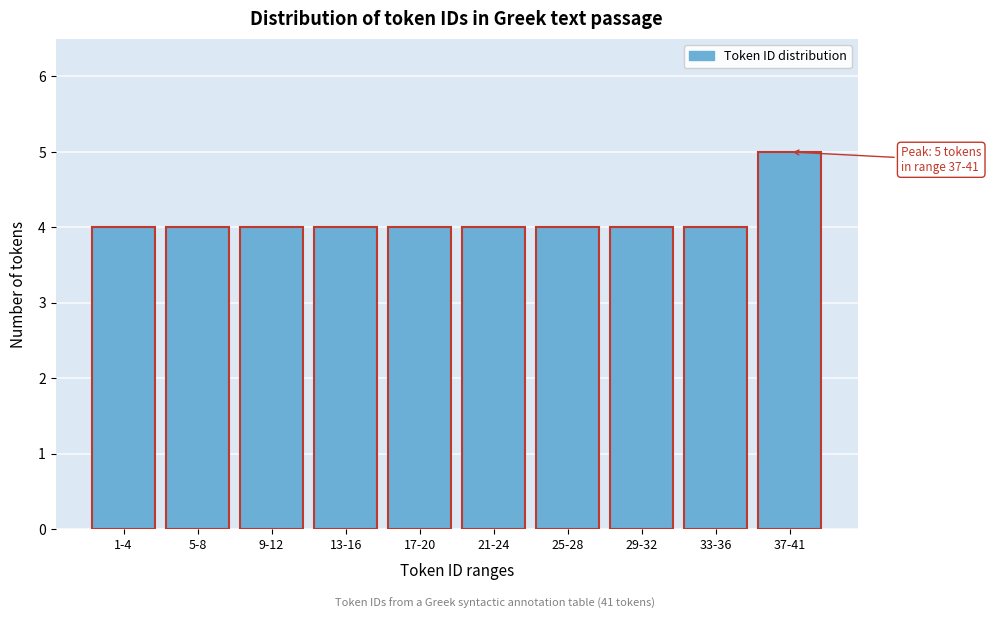

Reading left to right, extract all data points from this chart.

1-4=4	5-8=4	9-12=4	13-16=4	17-20=4	21-24=4	25-28=4	29-32=4	33-36=4	37-41=5